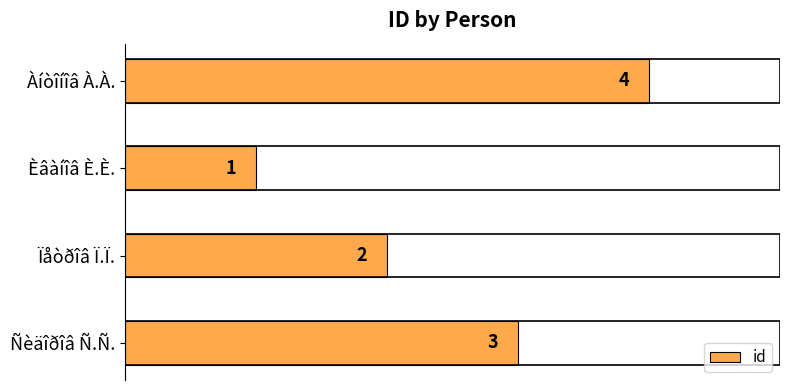

How many series are shown in this chart?

1